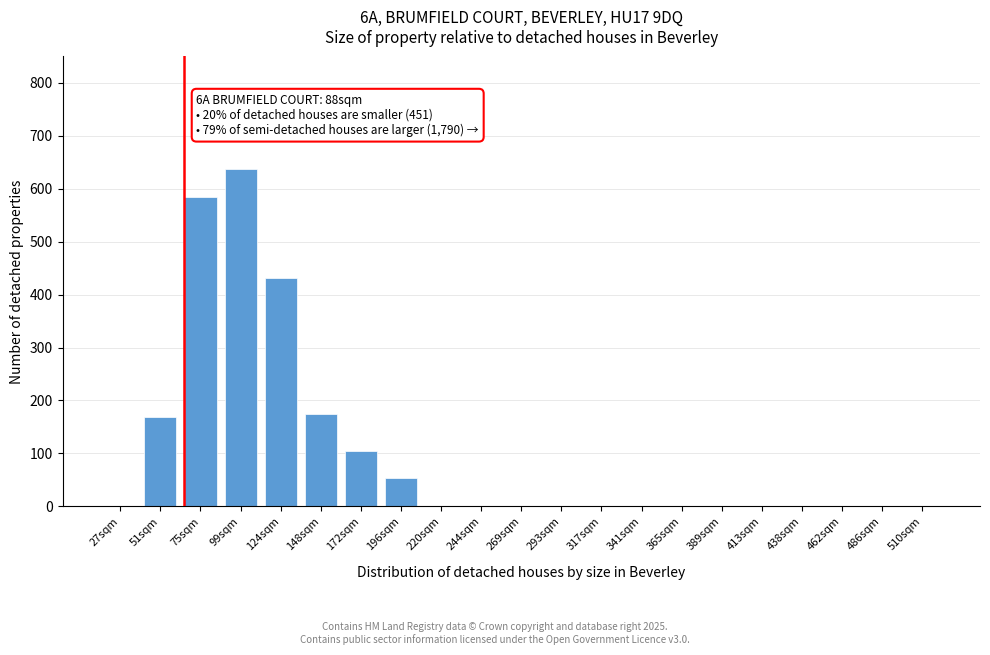

Reading right to left, list all the values displayed in this chart.

510sqm=0	486sqm=0	462sqm=0	438sqm=0	413sqm=0	389sqm=0	365sqm=0	341sqm=0	317sqm=0	293sqm=0	269sqm=0	244sqm=0	220sqm=0	196sqm=54	172sqm=104	148sqm=174	124sqm=432	99sqm=638	75sqm=584	51sqm=168	27sqm=0